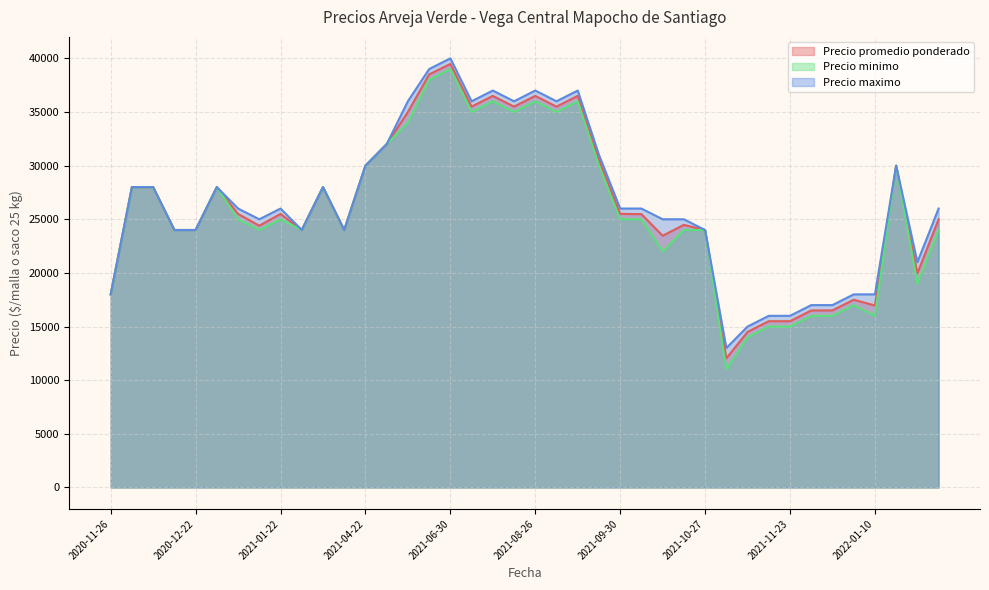

At how many categories does at least one series exceed 16371?

36